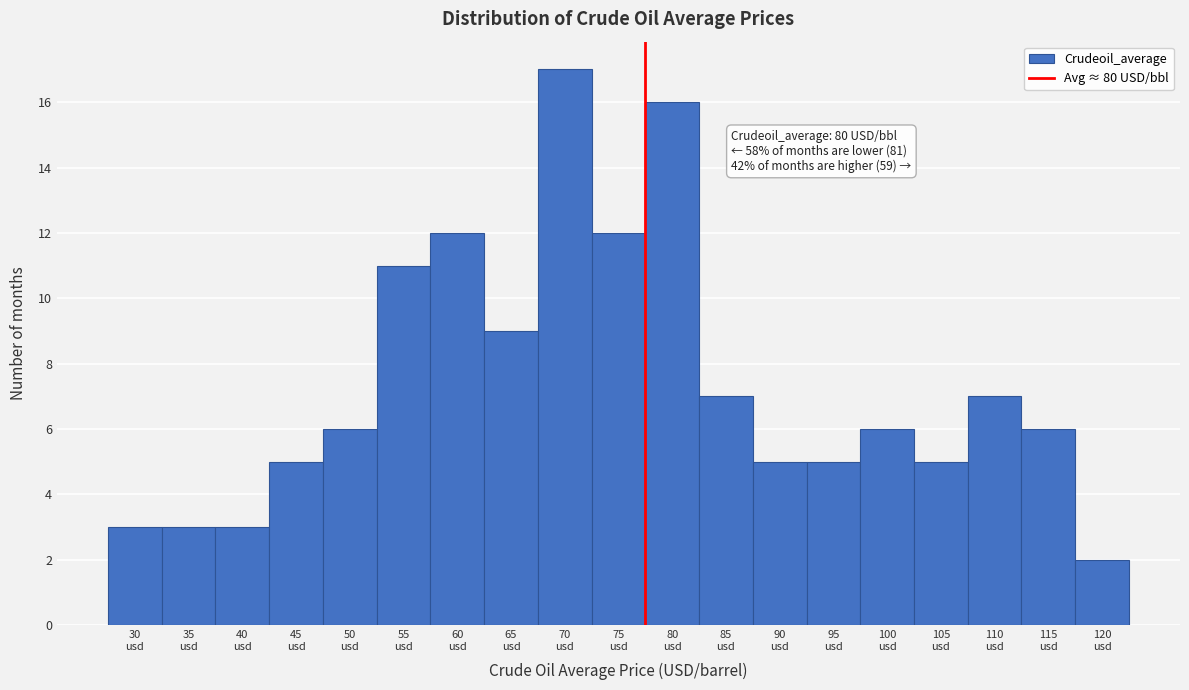

Reading left to right, extract all data points from this chart.

3	3	3	5	6	11	12	9	17	12	16	7	5	5	6	5	7	6	2